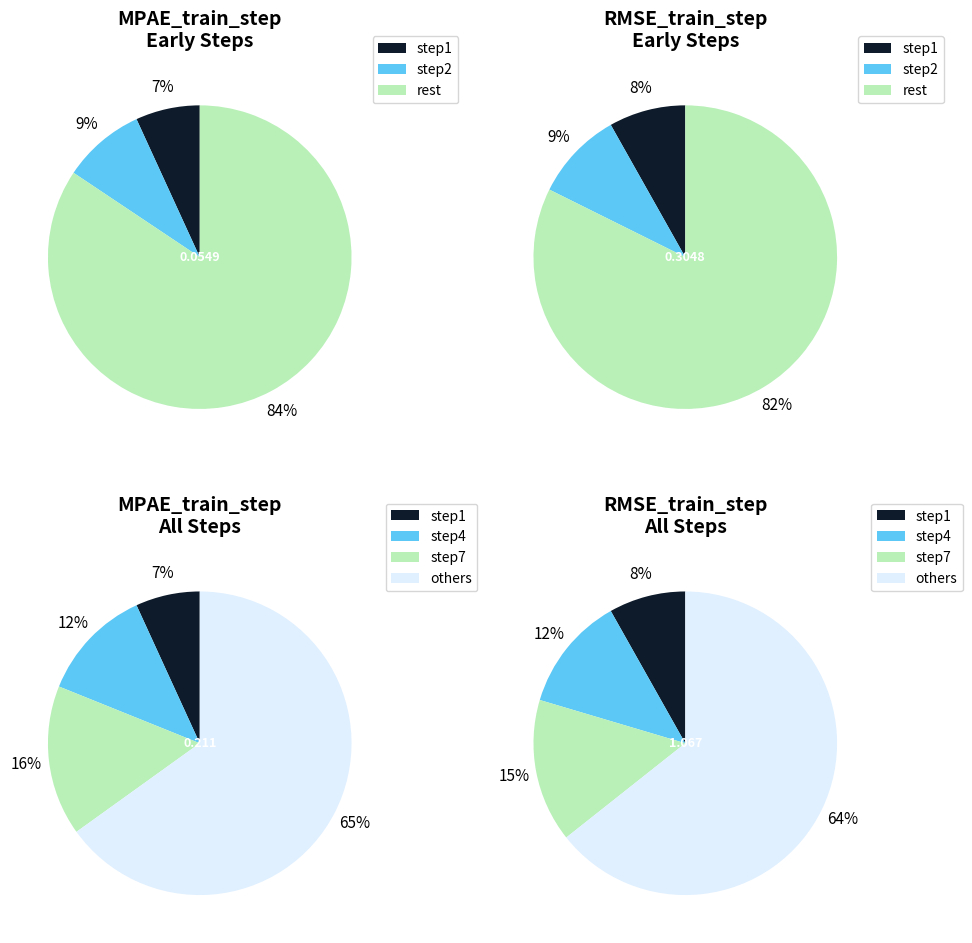

The step4 slice represents 7% of the pie. True or false?

False